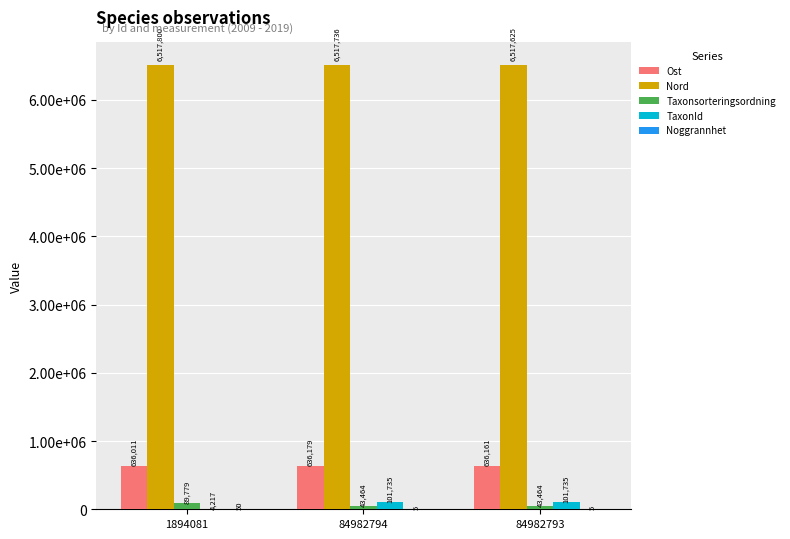

Reading left to right, extract all data points from this chart.

Ost: 636010.5	636179.1	636160.7
Nord: 6517800.3	6517736.2	6517625.0
Taxonsorteringsordning: 89779.0	43464.0	43464.0
TaxonId: 4217.0	101735.0	101735.0
Noggrannhet: 50.0	5.0	5.0